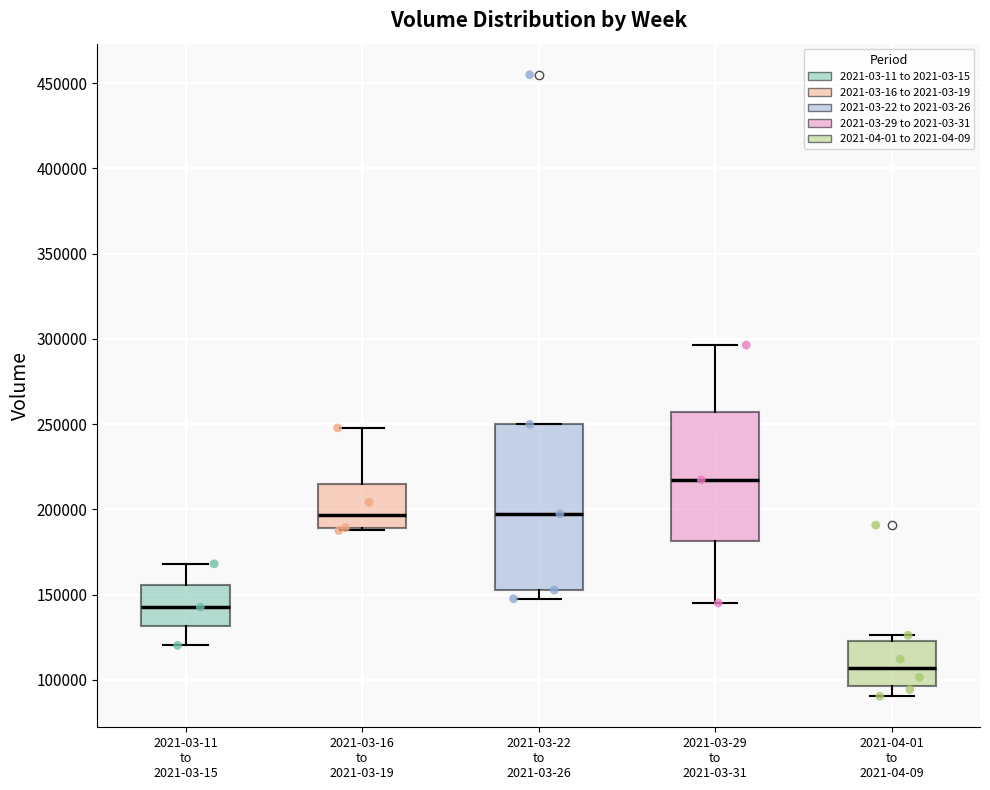

Reading left to right, transcribe this box plot: for each box, give where its median line is, the range the box spans, and where its two whiskers end, as read against the y-axis. The values are not printed on the chart, so give them approximately, as read against the axis.

2021-03-11 to 2021-03-15: median 145000, box 130000 to 155000, whiskers 120000 to 170000
2021-03-16 to 2021-03-19: median 195000, box 190000 to 215000, whiskers 190000 to 250000
2021-03-22 to 2021-03-26: median 195000, box 155000 to 250000, whiskers 150000 to 250000
2021-03-29 to 2021-03-31: median 215000, box 180000 to 255000, whiskers 145000 to 295000
2021-04-01 to 2021-04-09: median 105000, box 95000 to 125000, whiskers 90000 to 125000 (just above the box's upper edge)